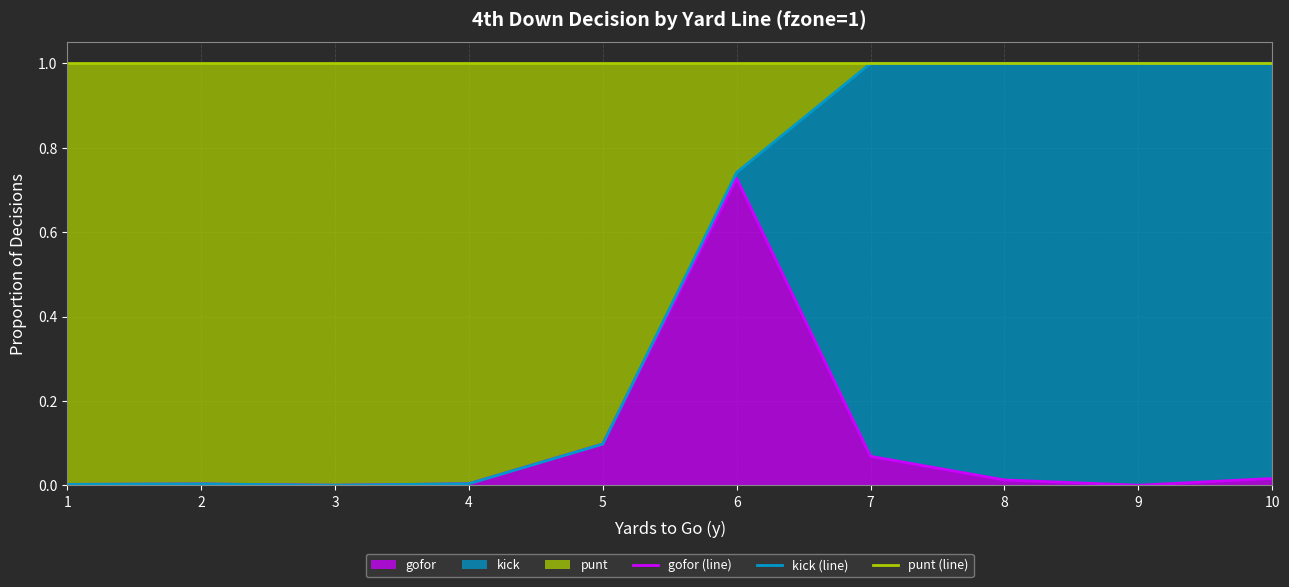

Is it true that punt (line) equals 1.0 at 5?

True